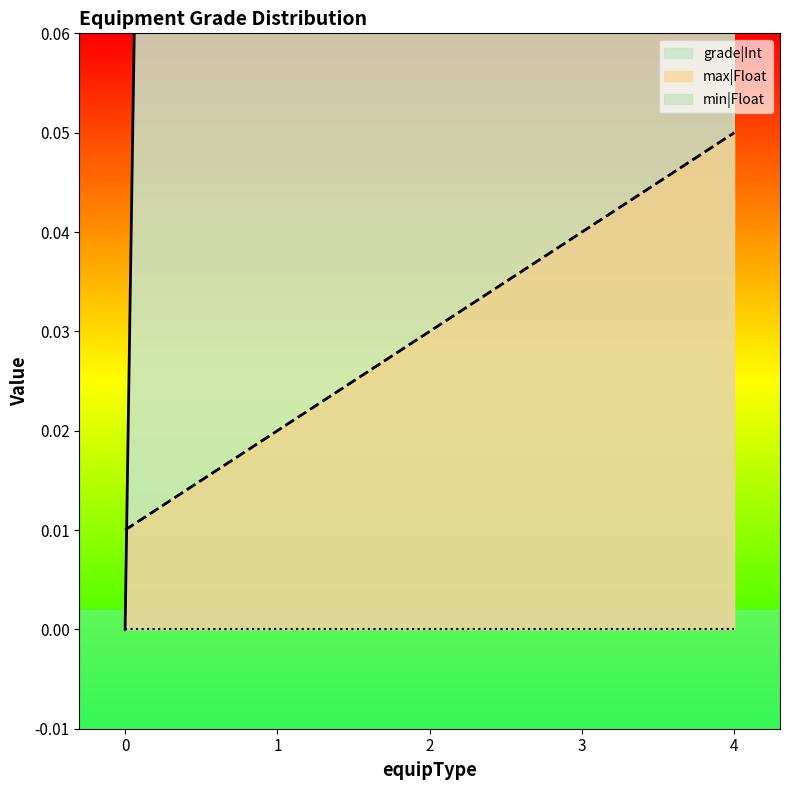

The grade|Int series shows 1.8 at 3. True or false?

False